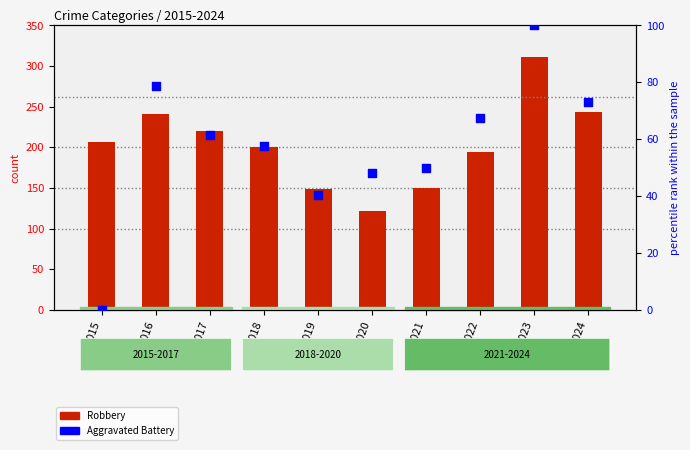

Which series reaches the maximum Y coordinate?

Robbery